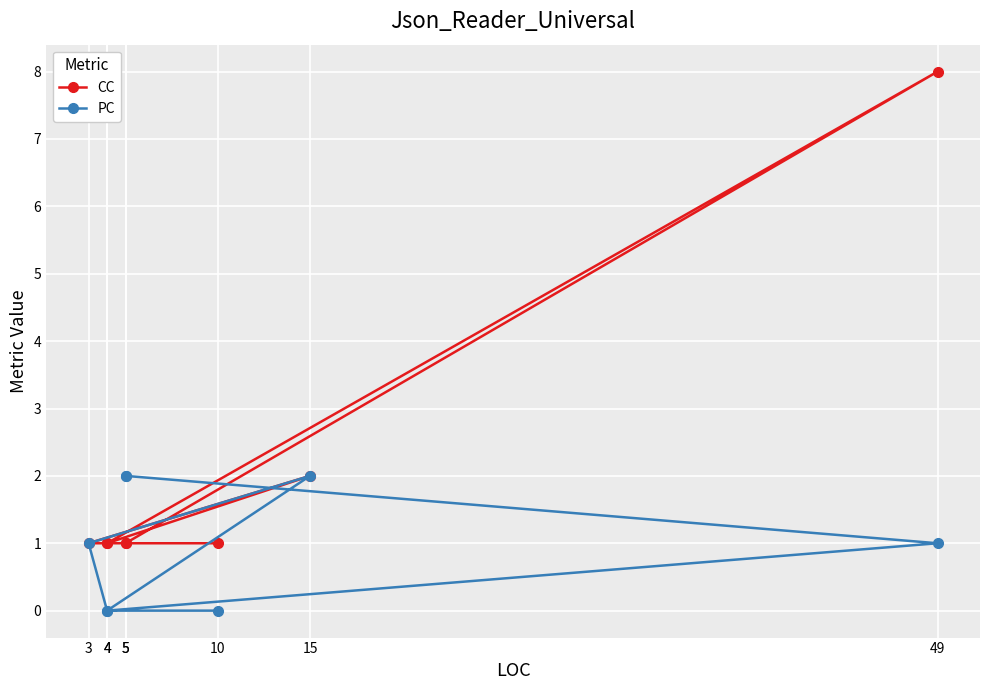

Which category has the highest value in the CC series?

49